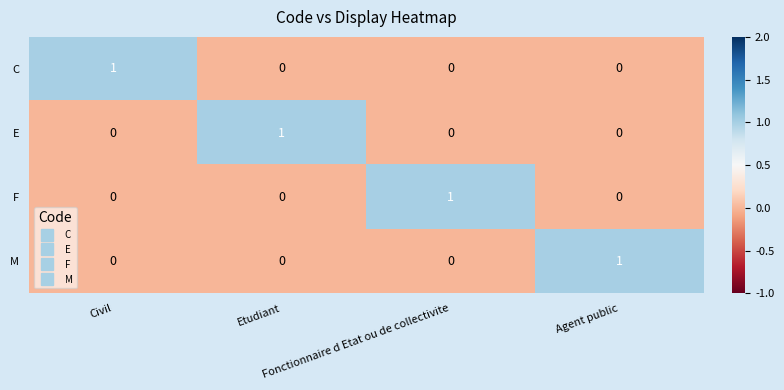

At how many categories does at least one series exceed 0?

4